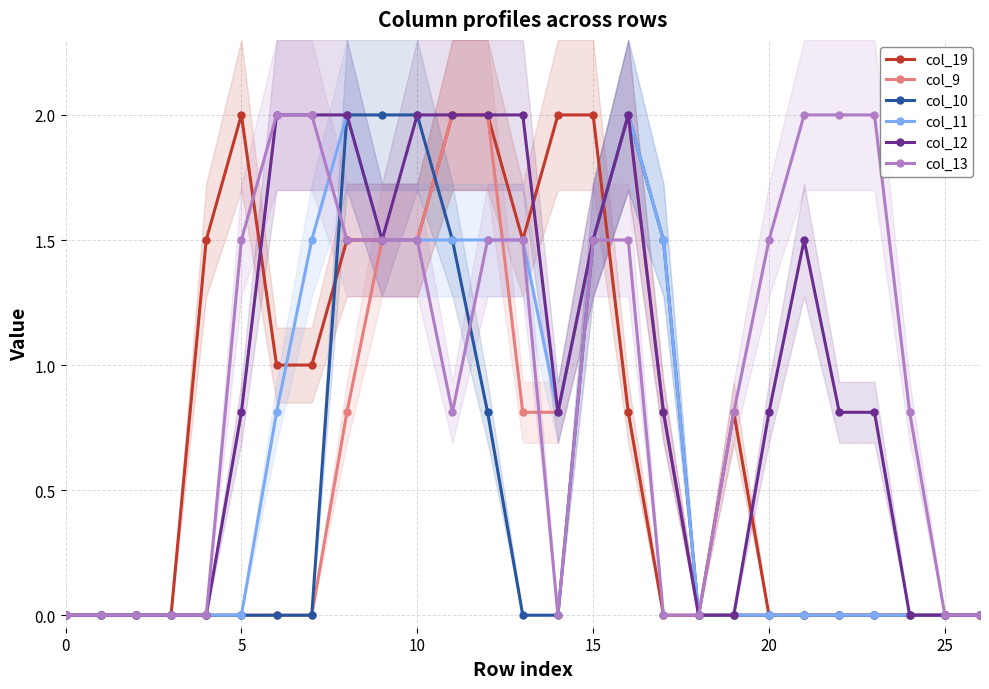

What is the highest value of the col_10 series?

2.0